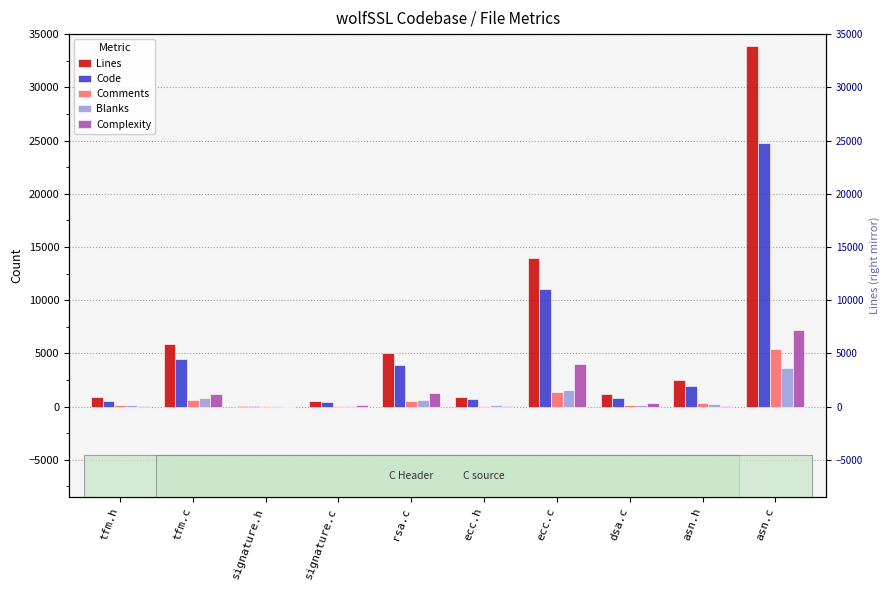

What are all the series names shown in the legend?

Lines, Code, Comments, Blanks, Complexity